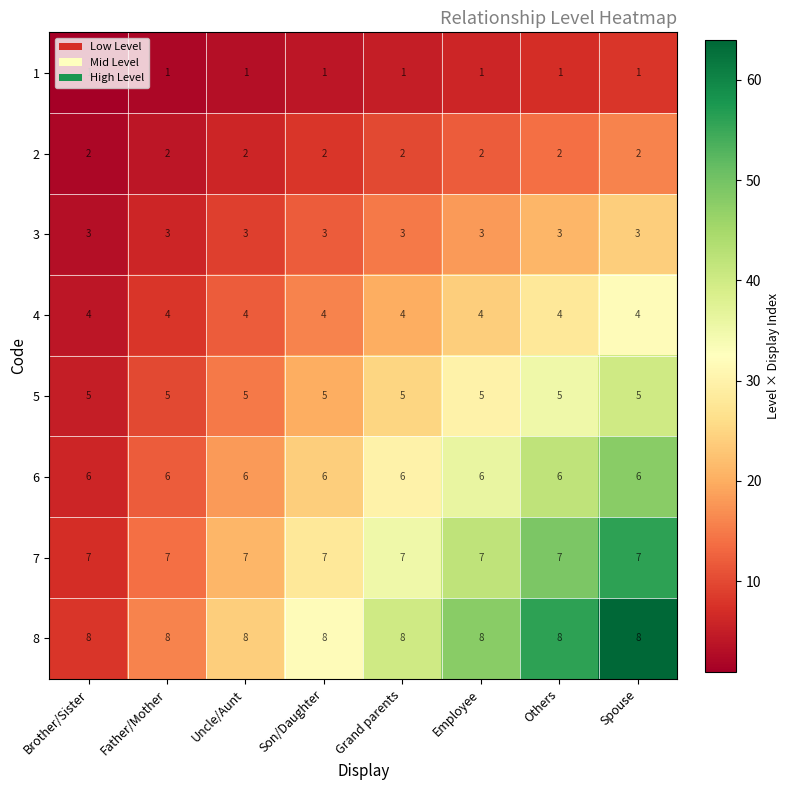

True or false: 3 has a value of 3 at Spouse.

True